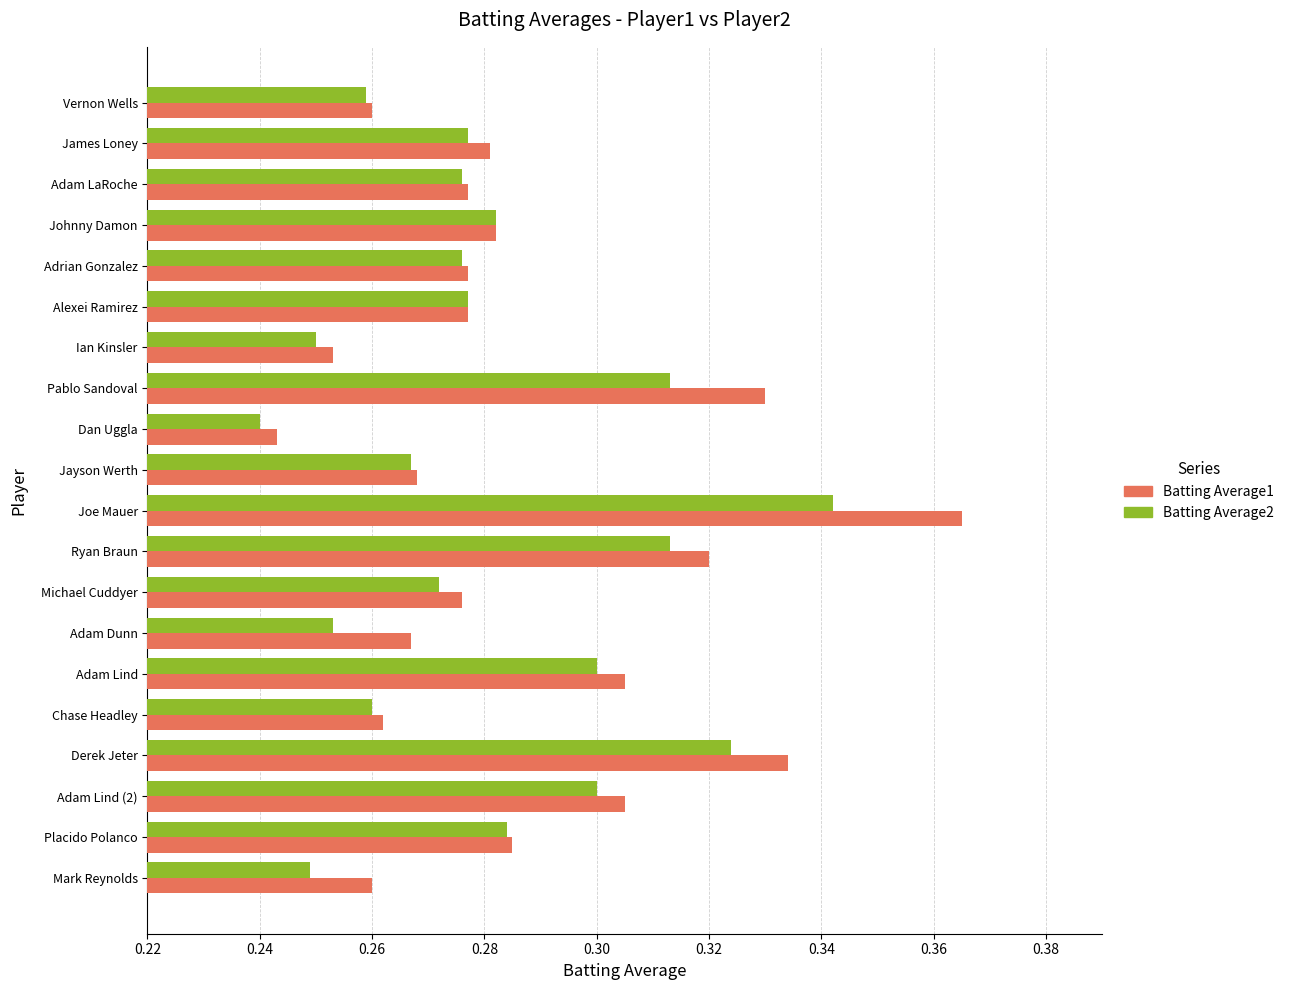

The Batting Average2 series shows 0.3 at Pablo Sandoval. True or false?

True